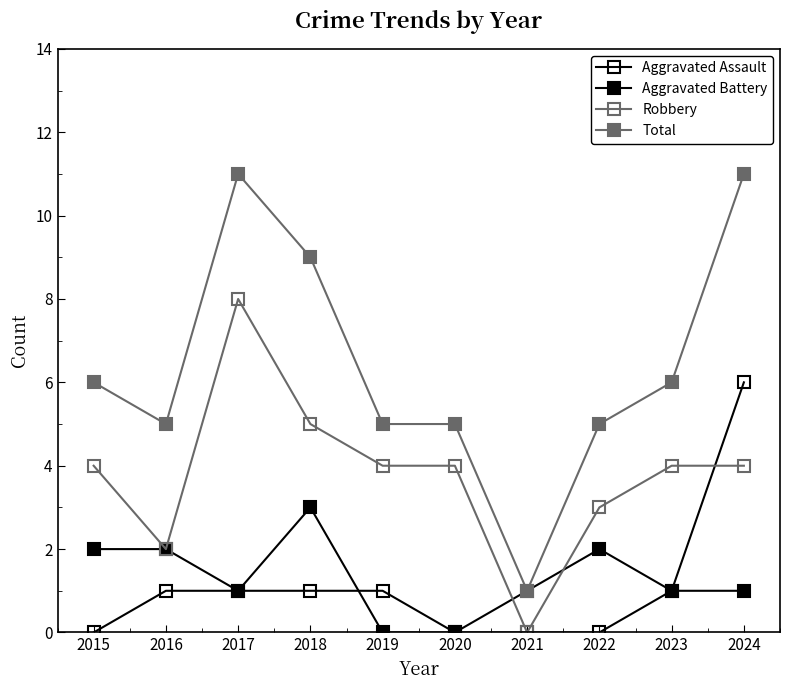

Rank the series by their maximum value, from lowest to highest.

Aggravated Battery, Aggravated Assault, Robbery, Total